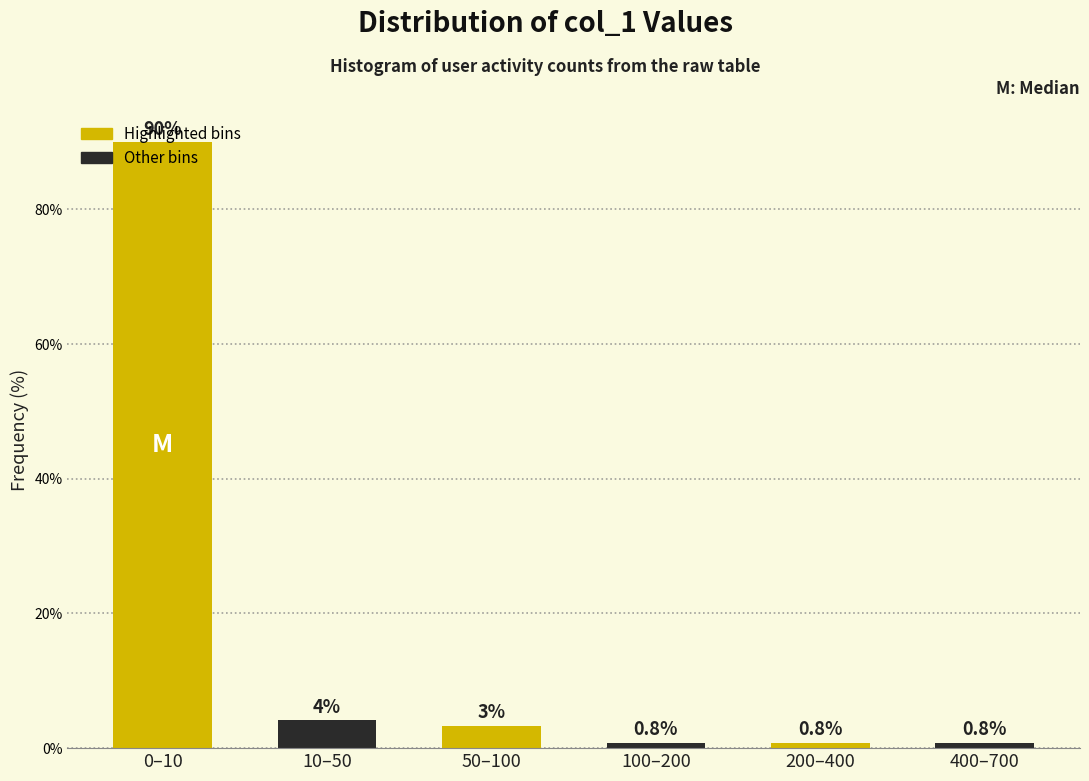

What is the average value?

16.7